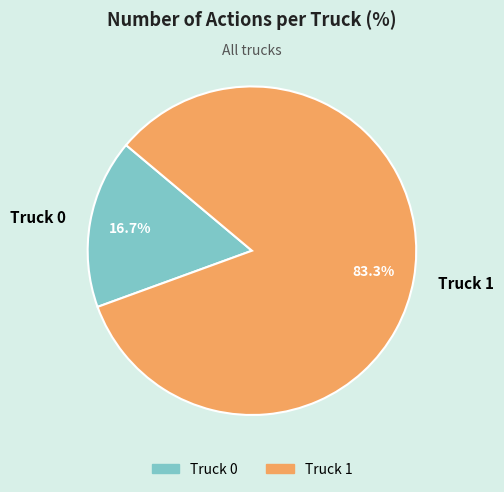

What percentage is the Truck 1 slice, to the nearest percent?

83%